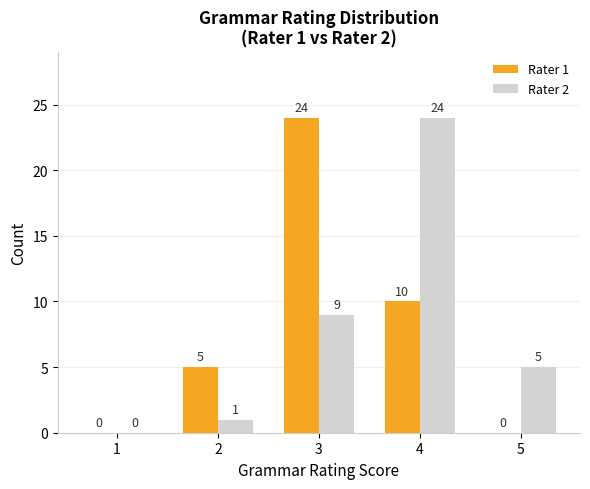

Is the value of Rater 2 at 3 greater than the value of Rater 1 at 1?

Yes